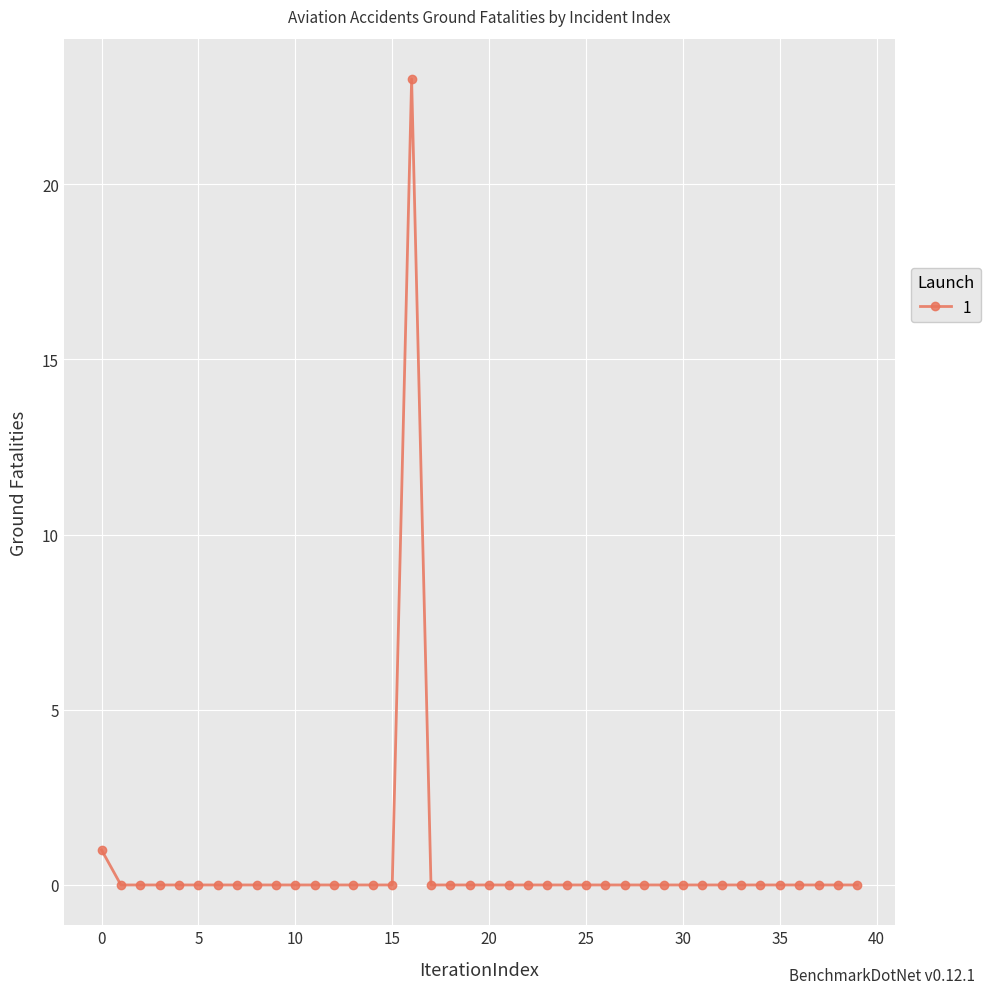

What is the difference between the maximum and minimum values?

23